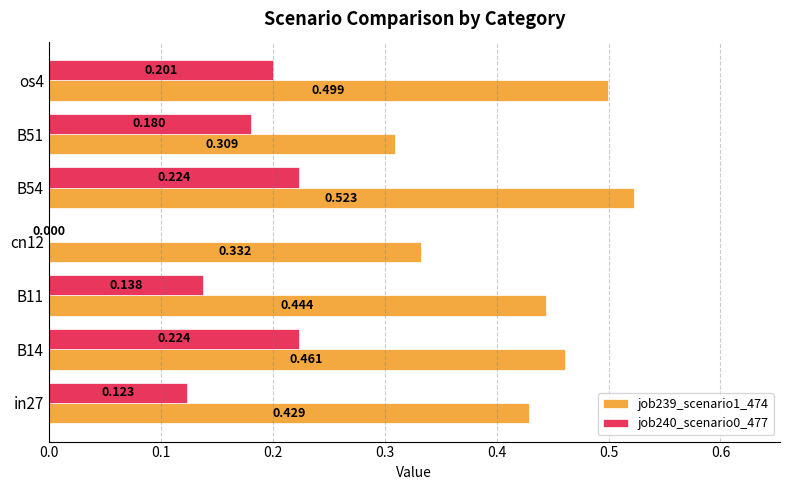

Is the value of job240_scenario0_477 at B14 greater than the value of job239_scenario1_474 at B54?

No